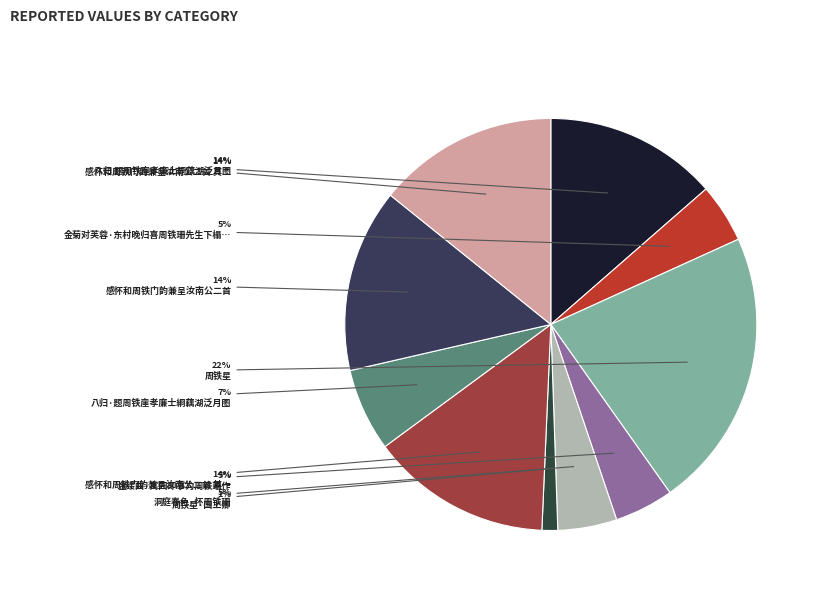

How many segments does this pie chart have?

10